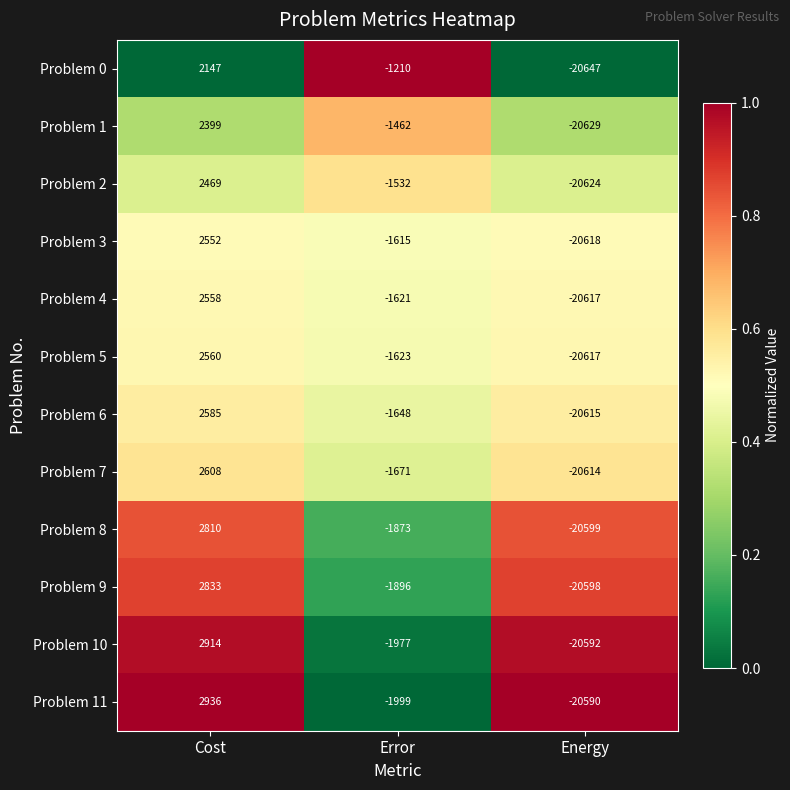

The value of Problem 5 at Error is -1623. True or false?

True